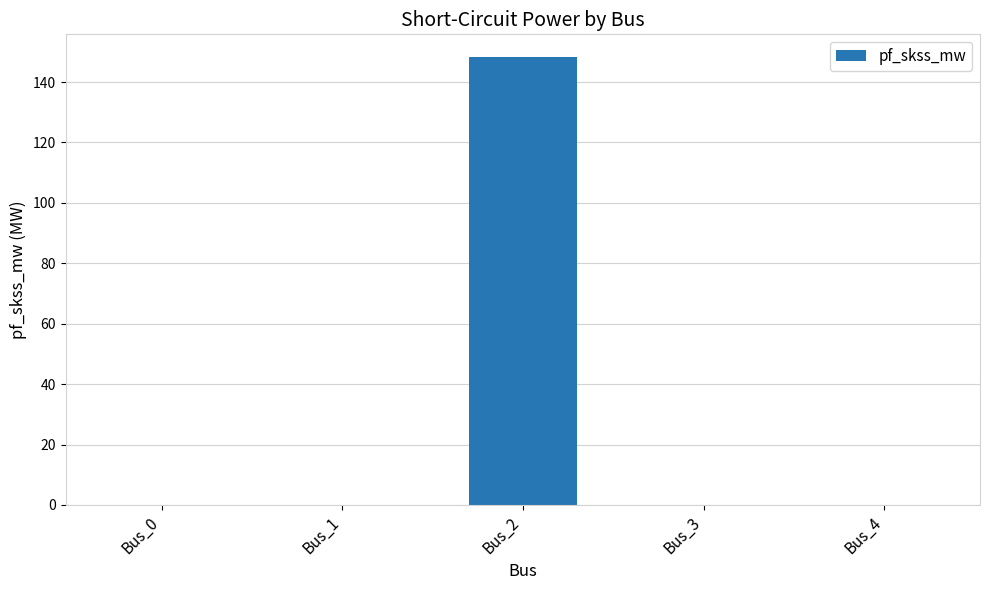

How many series are shown in this chart?

1